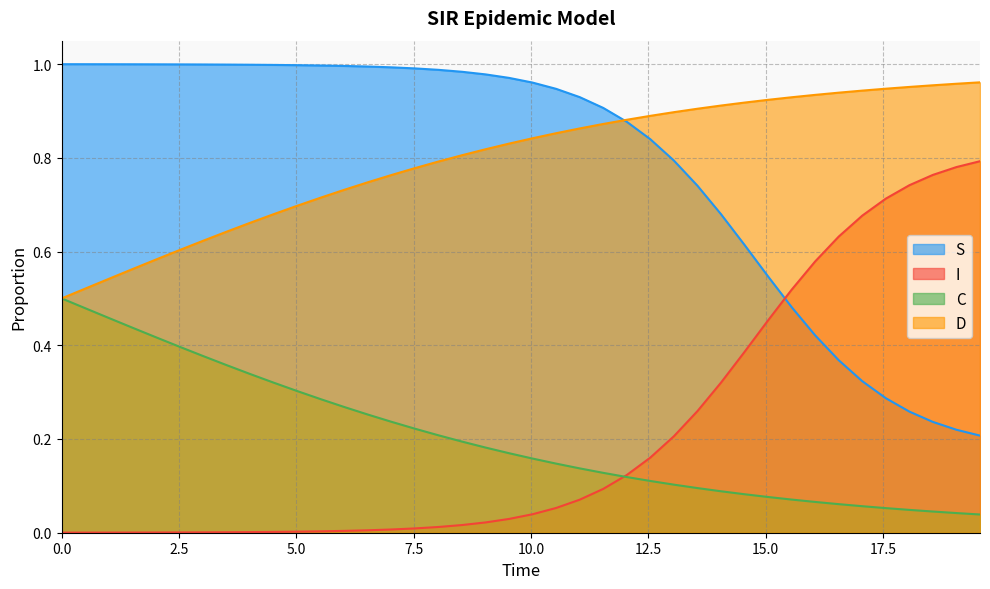

What is the maximum value shown in the chart?

1.0